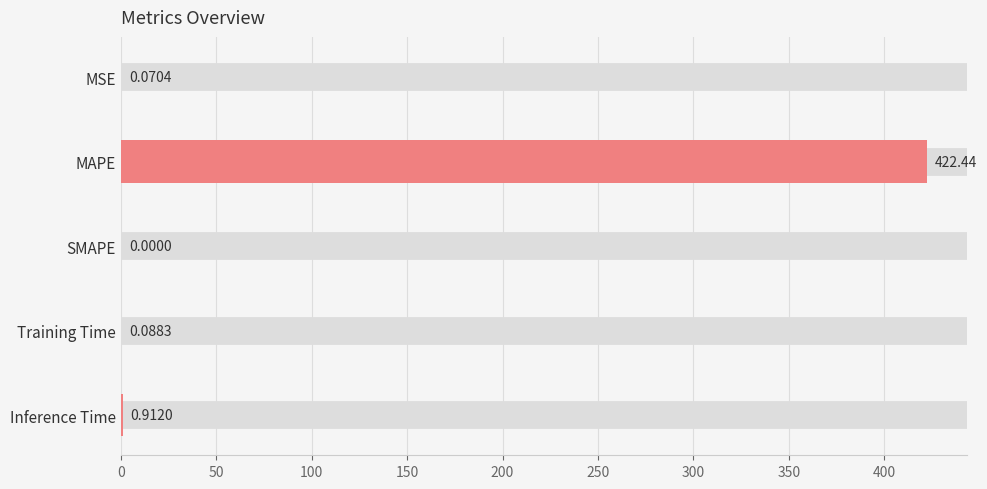

What is the sum of all values?

423.5